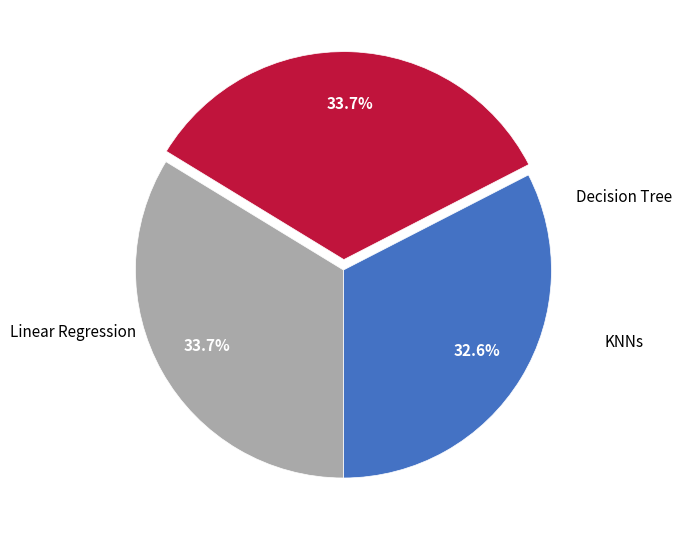

Count the number of slices in the pie.

3